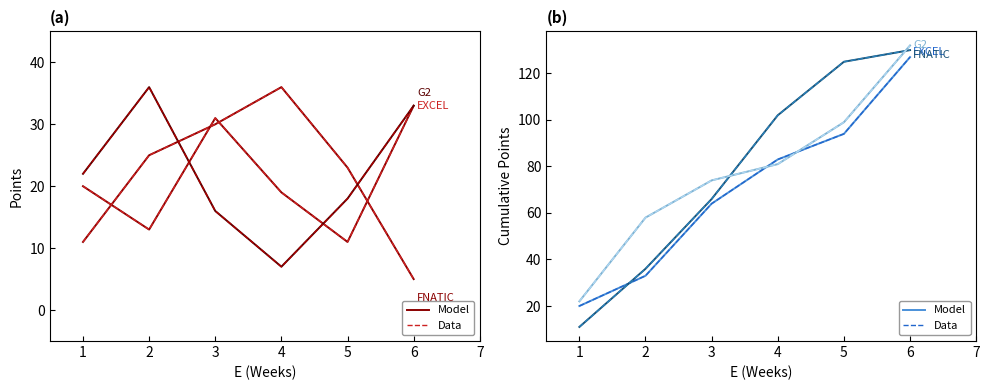

What is the average value of the FNATIC series?

78